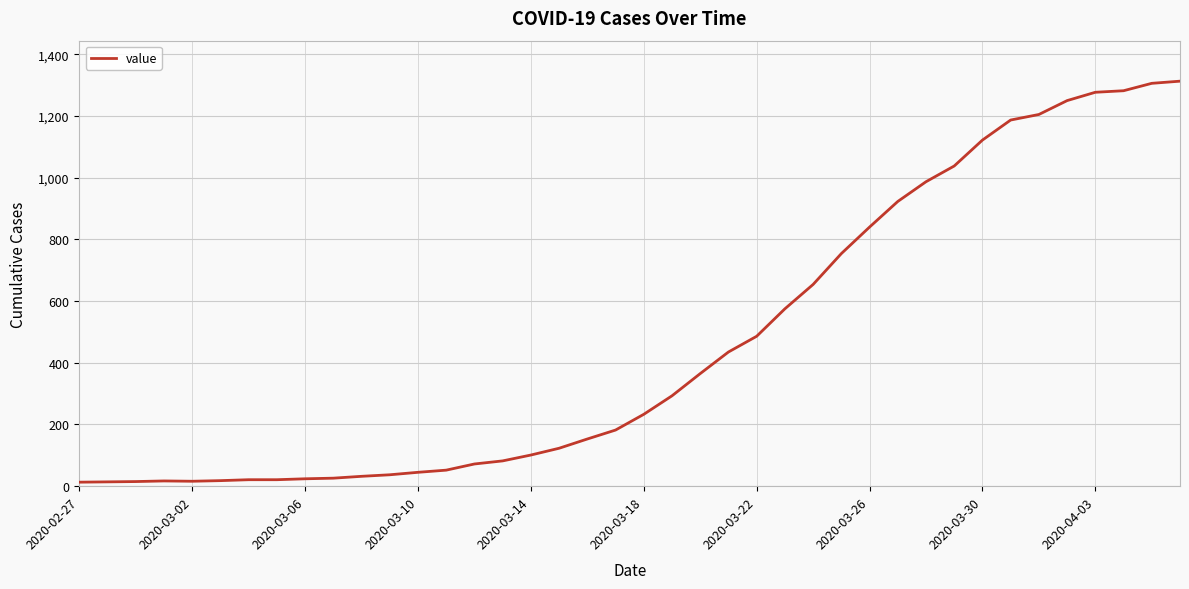

What is the sum of all values?

18589